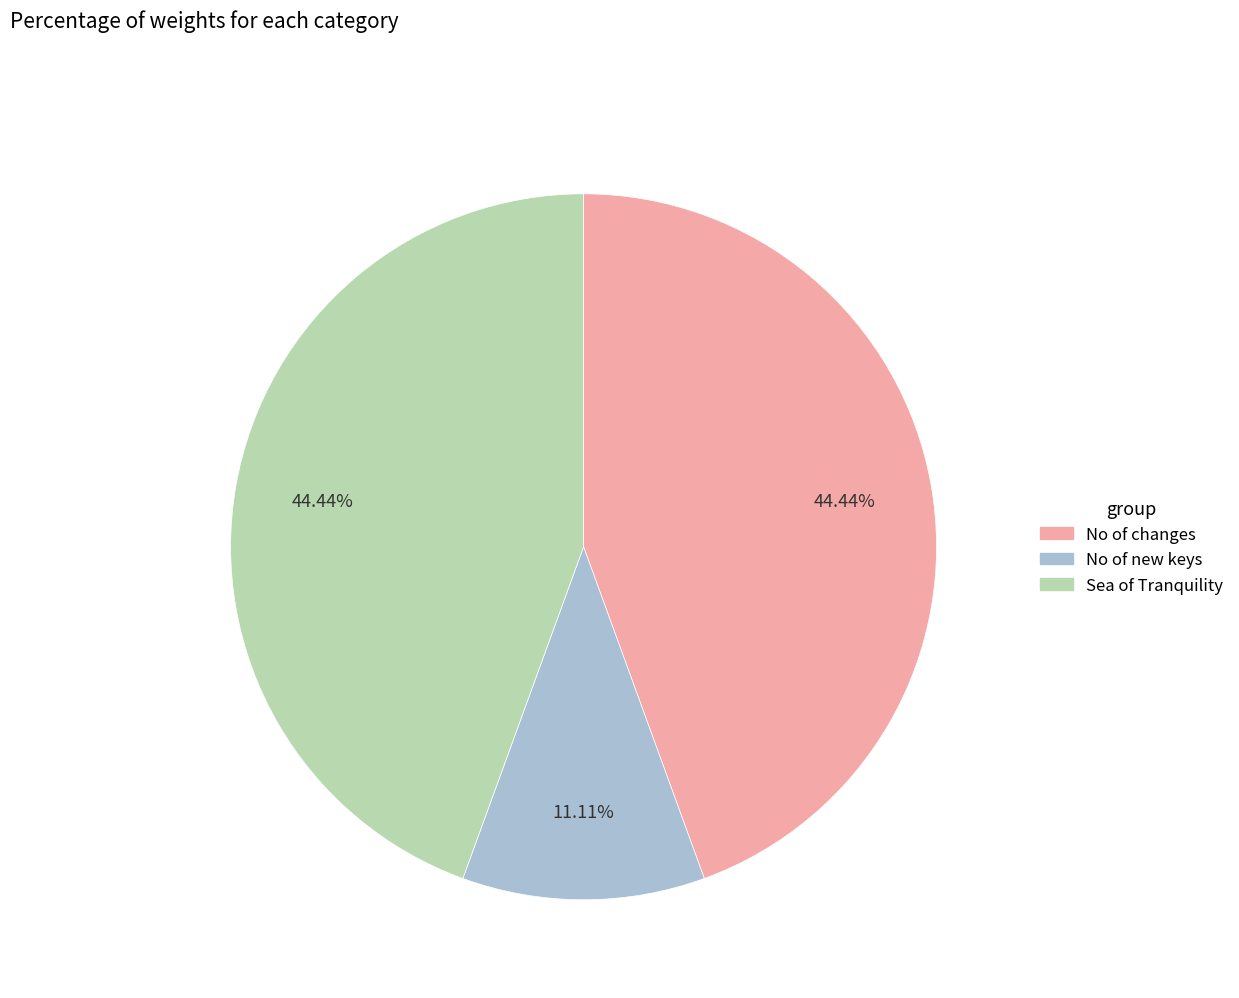

To the nearest percent, what is the combined percentage of No of changes and Sea of Tranquility?

89%